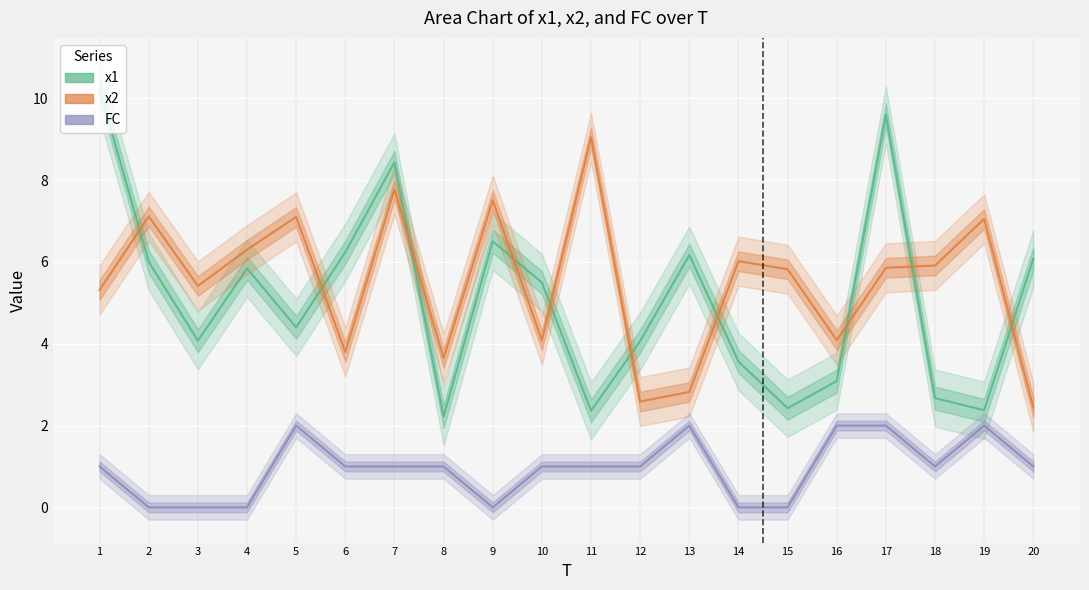

What is the difference between the second highest and second lowest values in the x2 series?

5.2